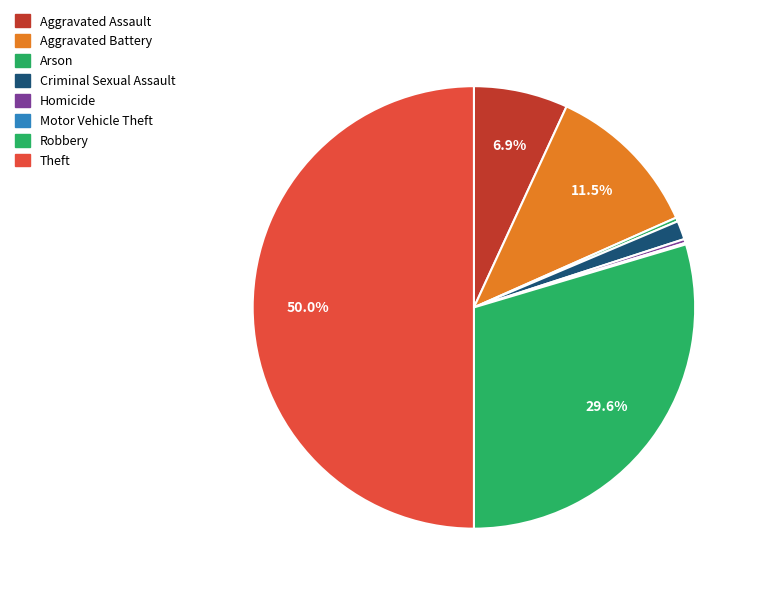

How many slices are in this pie chart?

8